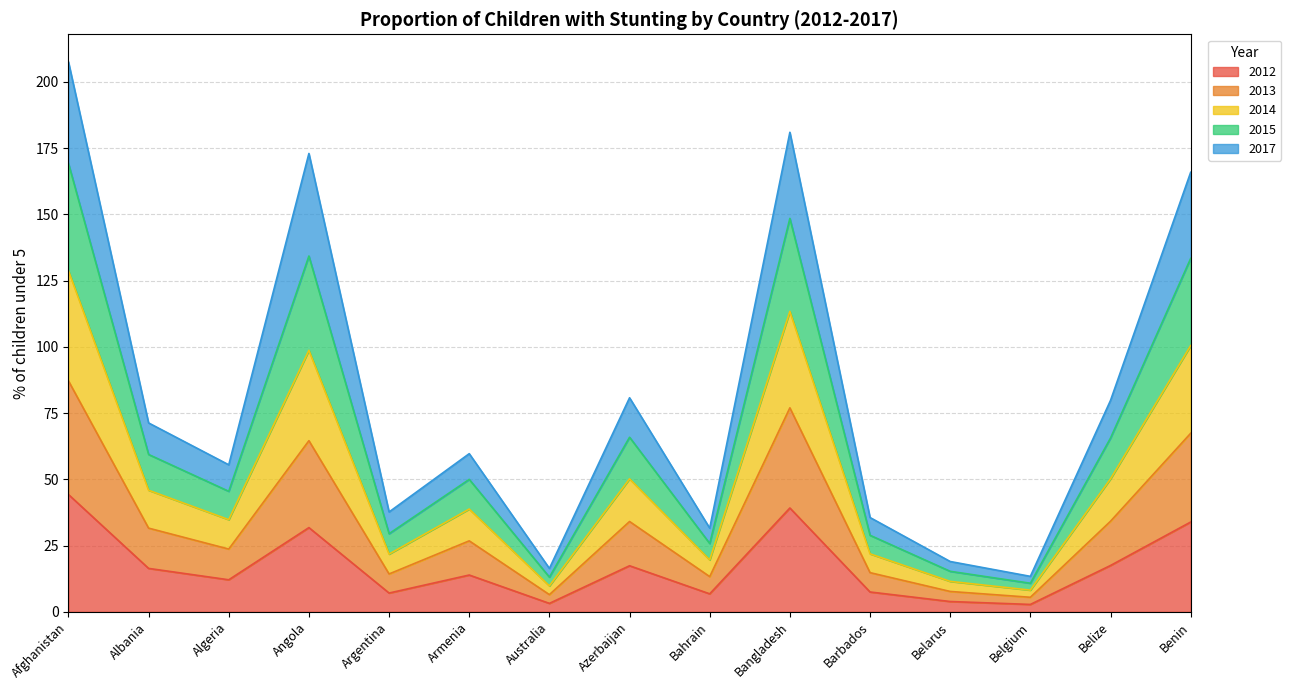

True or false: 2012 and 2013 intersect in this chart.

False